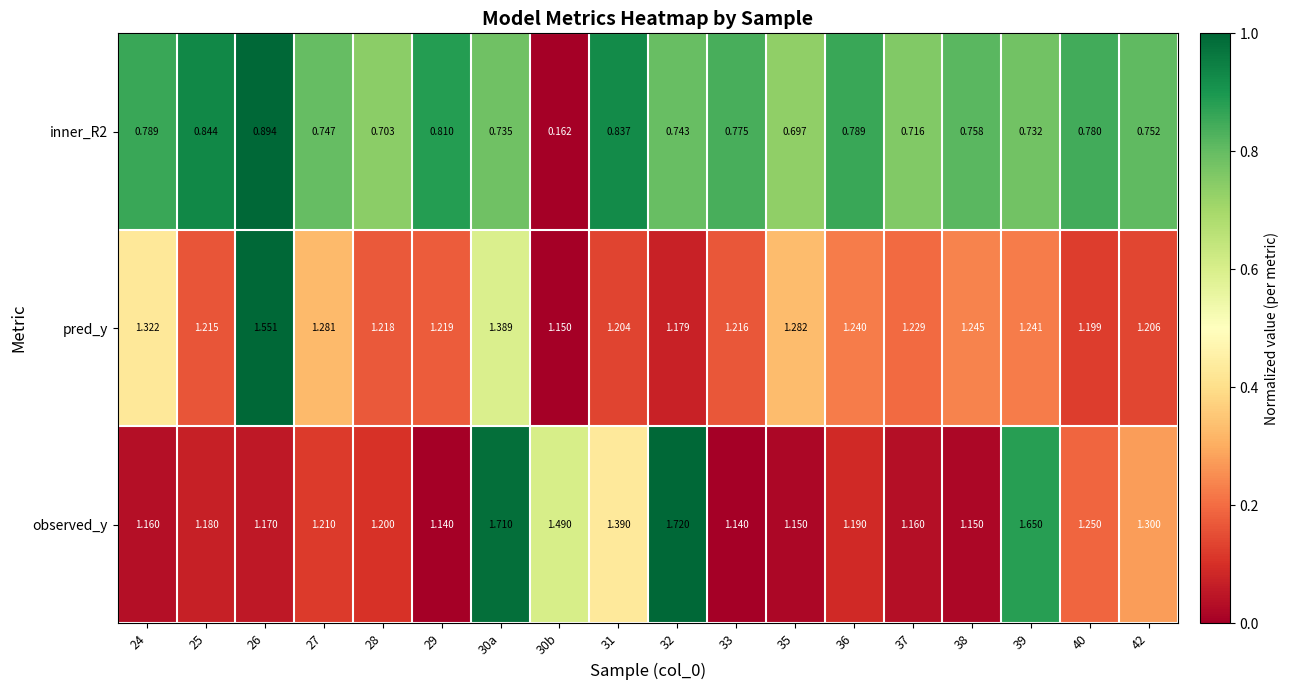

At which category is the sum across all series the highest?

30a